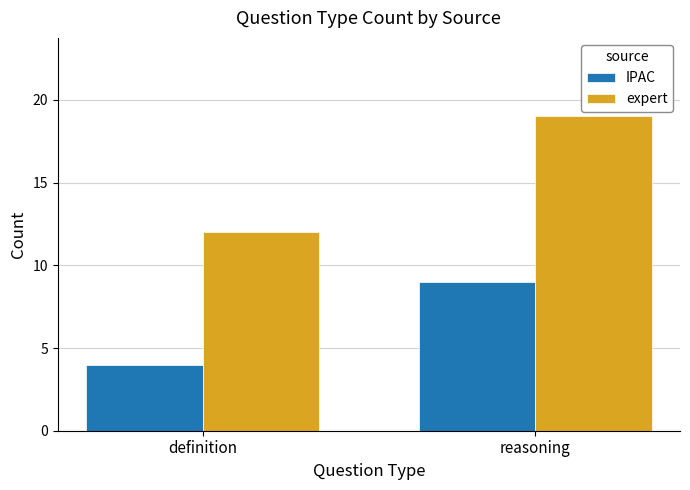

What is the lowest value of the IPAC series?

4